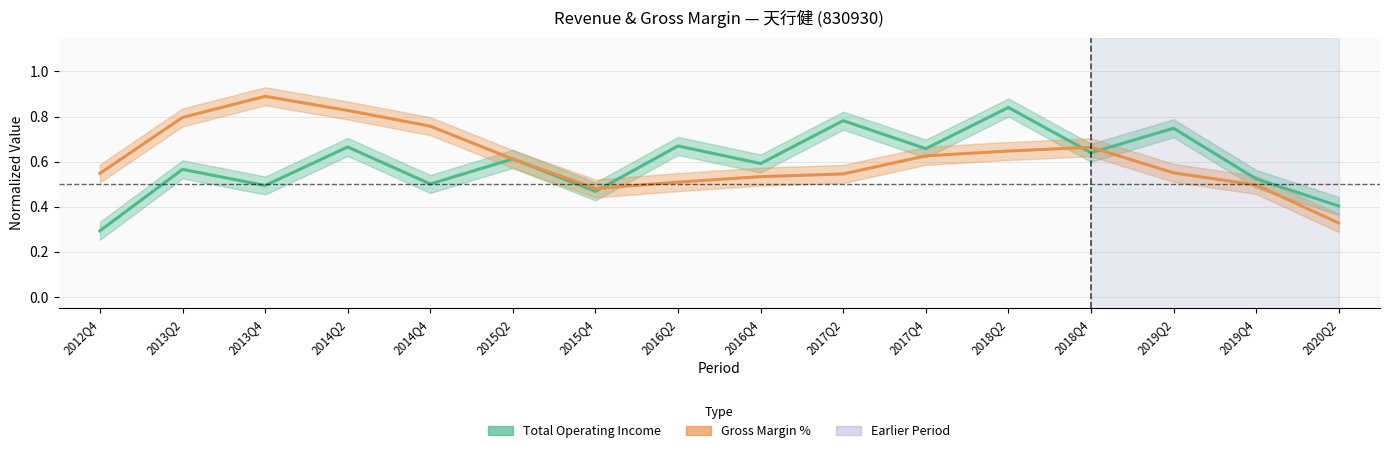

Rank the series at 2015Q4 from lowest to highest value.

Total Operating Income (normalized), Gross Margin % (normalized)